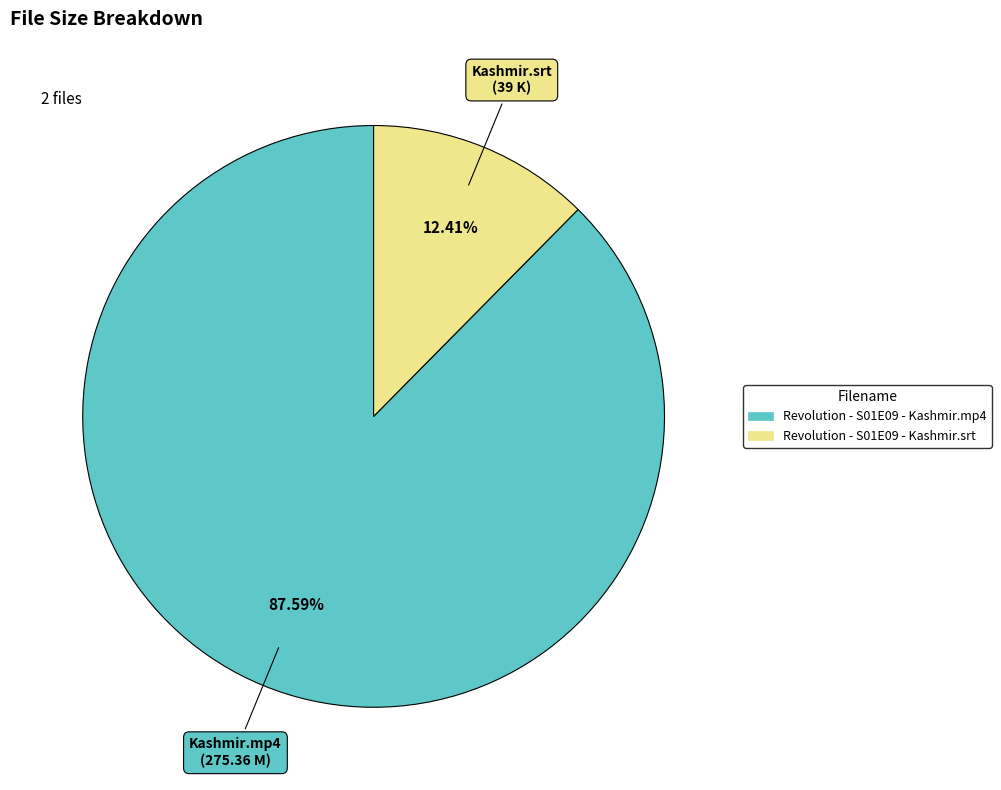

Which slice is the largest?

Kashmir.mp4 (275.36 M)